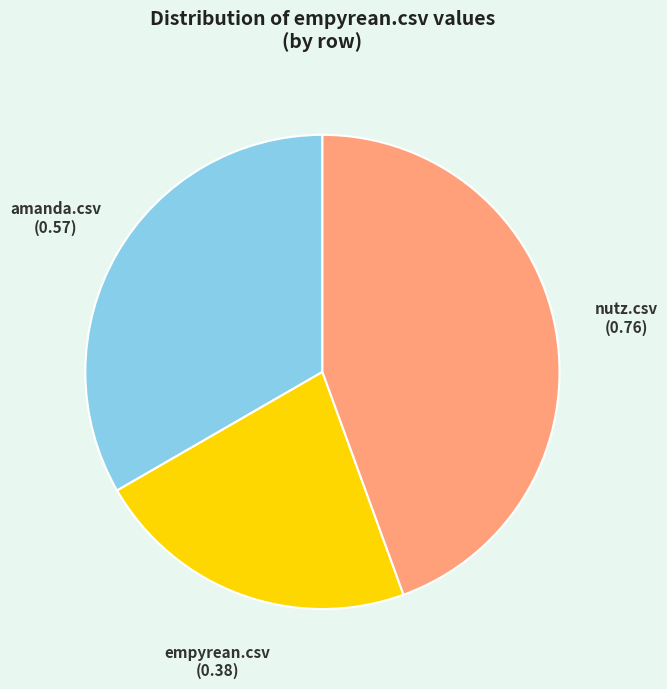

Rank the categories by value from lowest to highest.

empyrean.csv, amanda.csv, nutz.csv